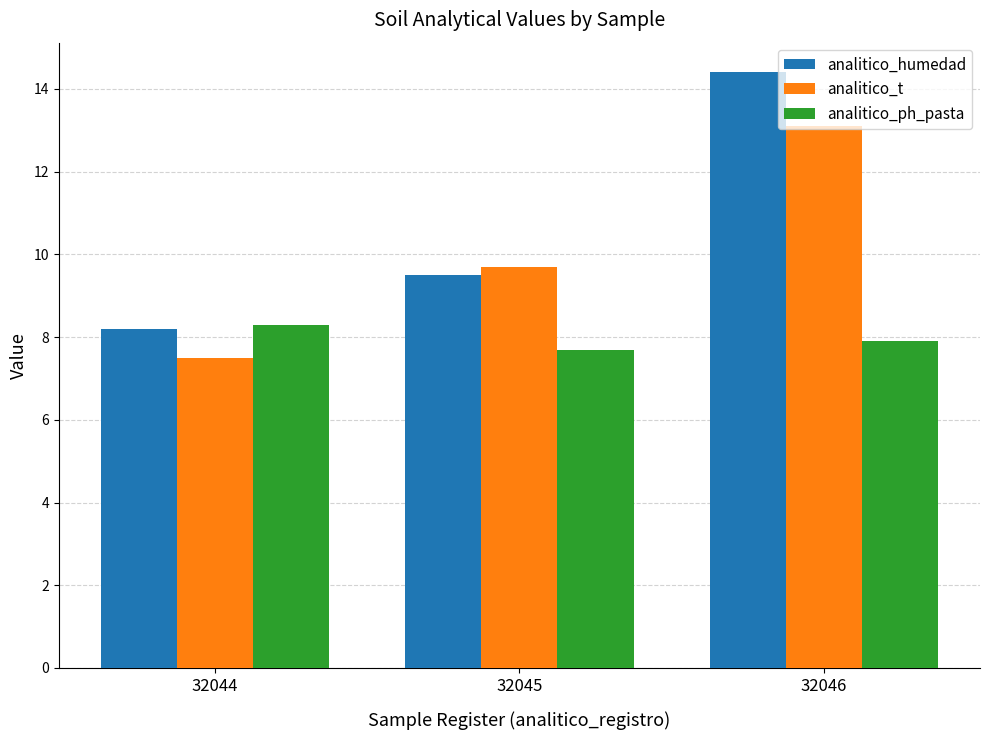

At which label does analitico_humedad reach its minimum?

32044